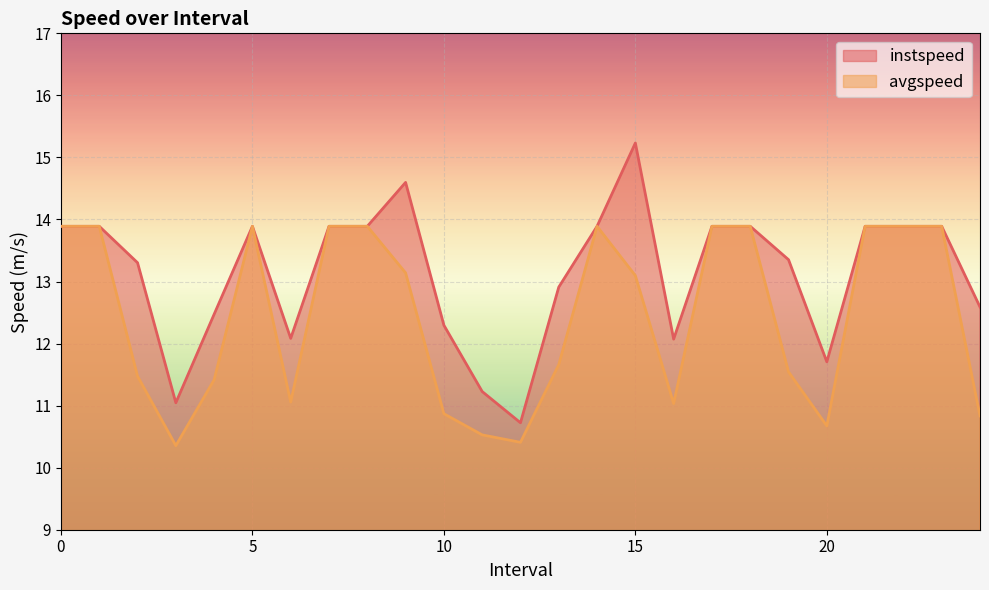

Does the chart display data point markers on the line(s)?

No